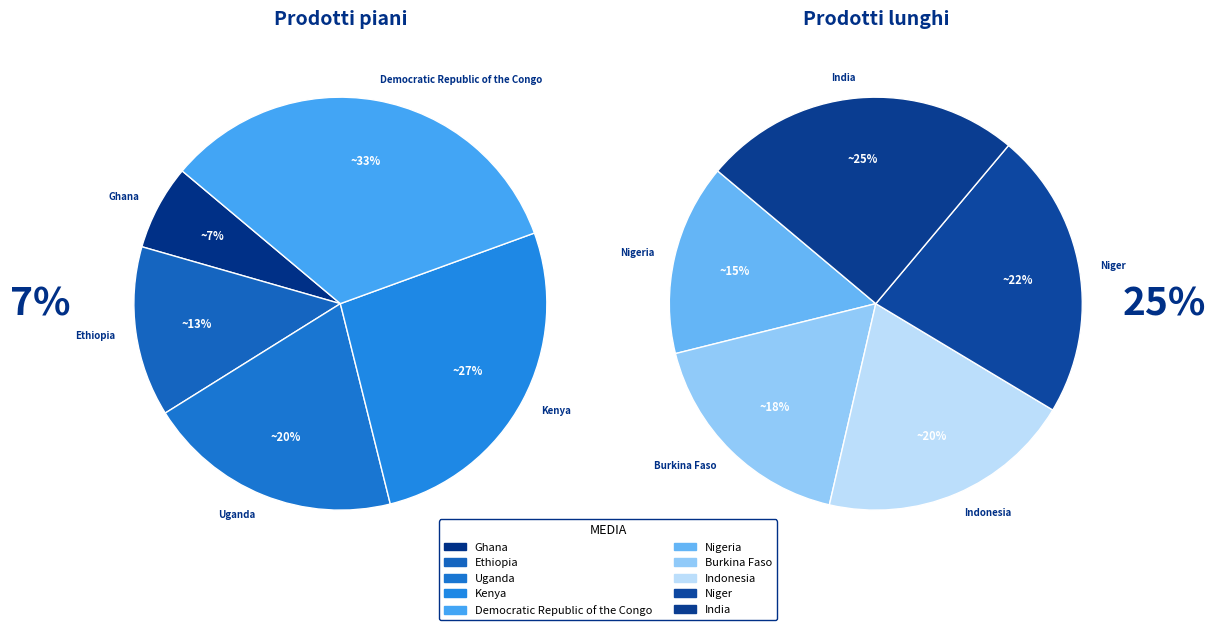

The Ghana slice represents 1% of the pie. True or false?

False